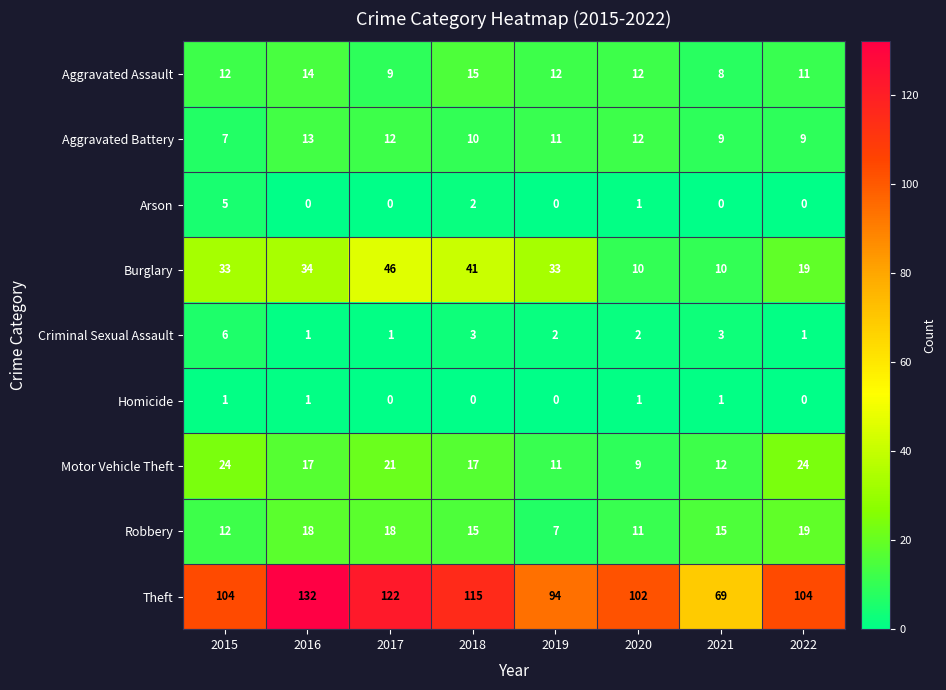

Which series has the largest total across all categories?

Theft